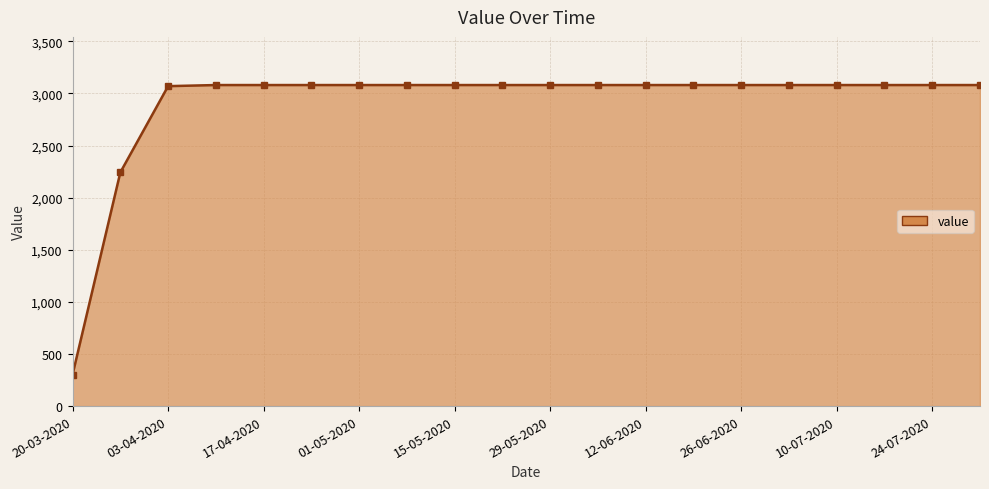

What is the minimum value shown in the chart?

302.4